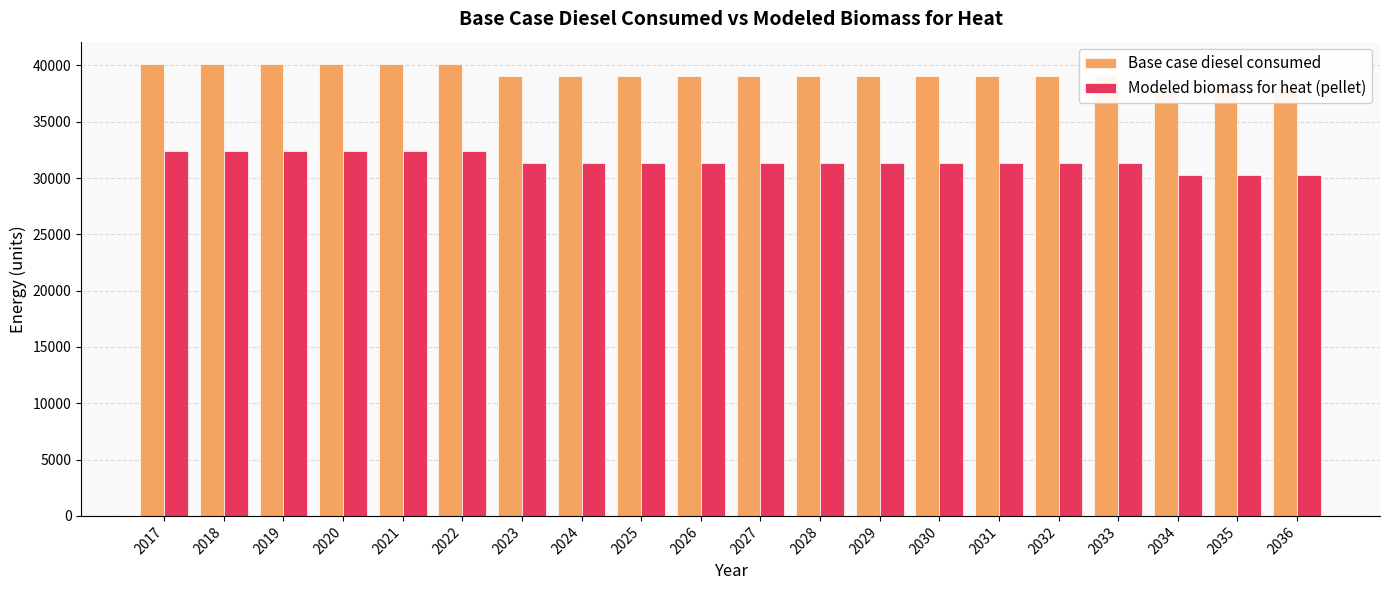

At which category is the sum across all series the highest?

2017